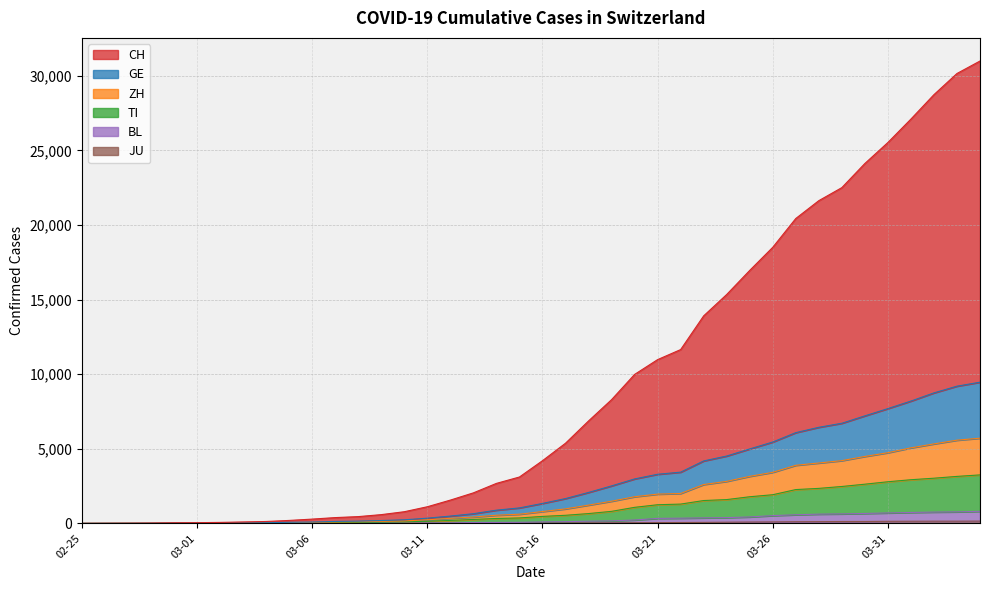

Is it true that CH equals 12 at 2020-02-27?

True